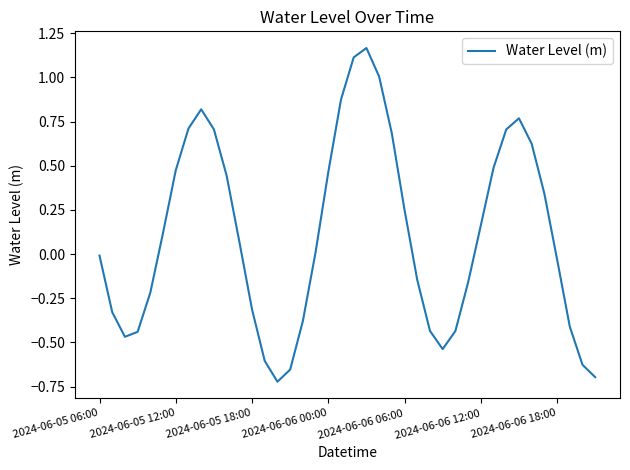

What is the difference between the maximum and minimum values?

1.9